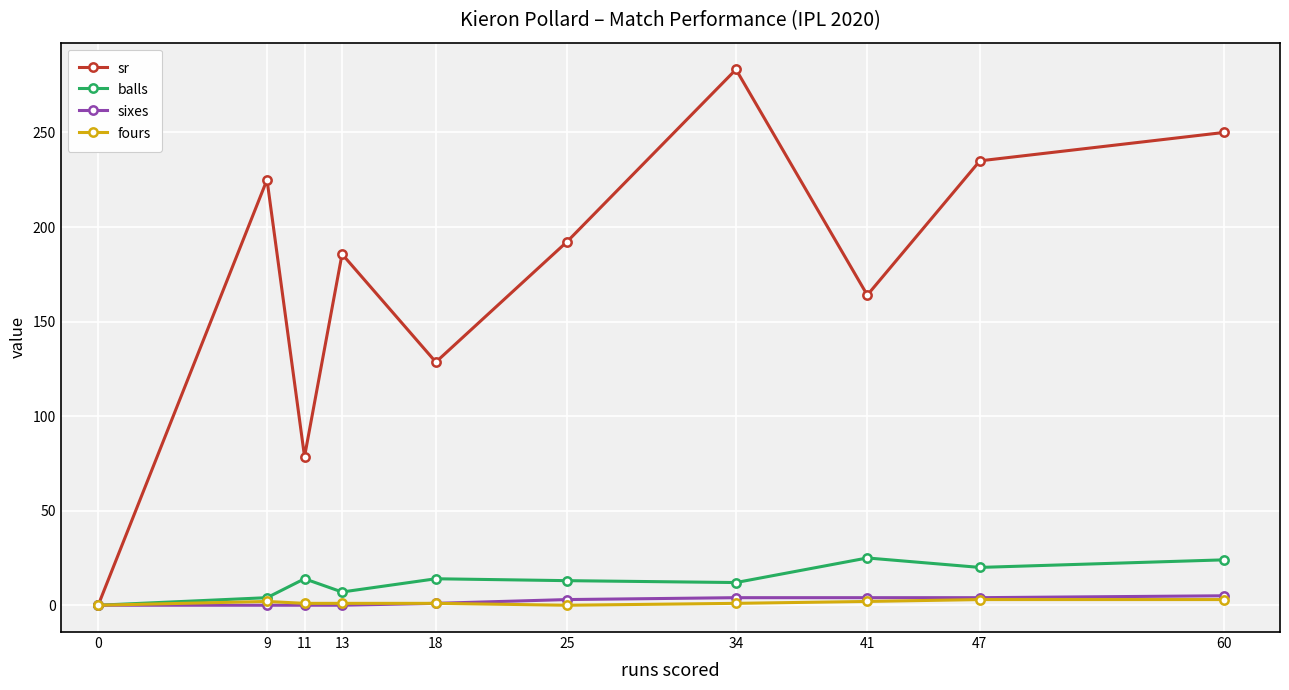

What is the value of the fours point at the 5th from the left?

1.0